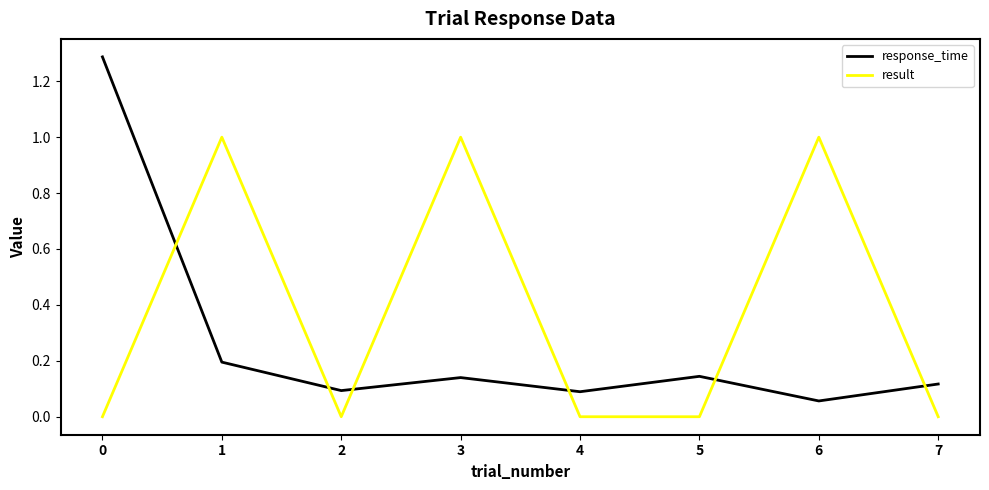

What are all the series names shown in the legend?

response_time, result